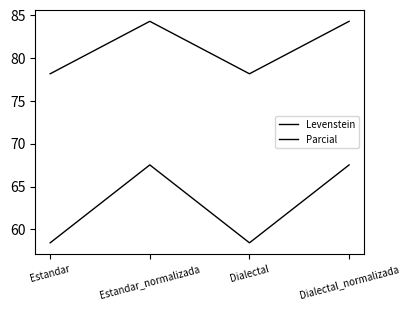

How many categories are shown in the chart?

4